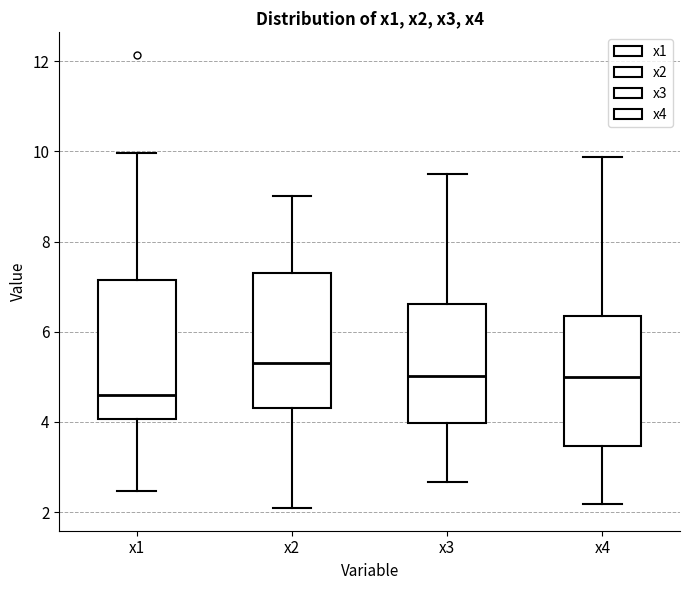

Reading left to right, read every box against the y-axis: the position of its median line, the range the box covers, and the ends of its whiskers. The values are not printed on the chart, so give them approximately, as read against the axis.

x1: median 4.6, box 4.0 to 7.2, whiskers 2.4 to 10.0
x2: median 5.4, box 4.4 to 7.4, whiskers 2.0 to 9.0
x3: median 5.0, box 4.0 to 6.6, whiskers 2.6 to 9.6
x4: median 5.0, box 3.4 to 6.4, whiskers 2.2 to 9.8